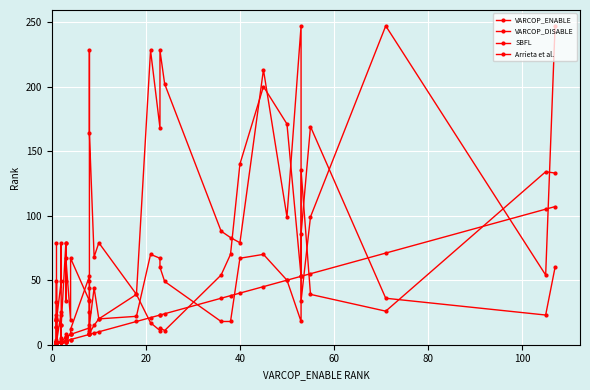

List the series in order of their peak value, highest first.

Arrieta et al., VARCOP_DISABLE, SBFL, VARCOP_ENABLE